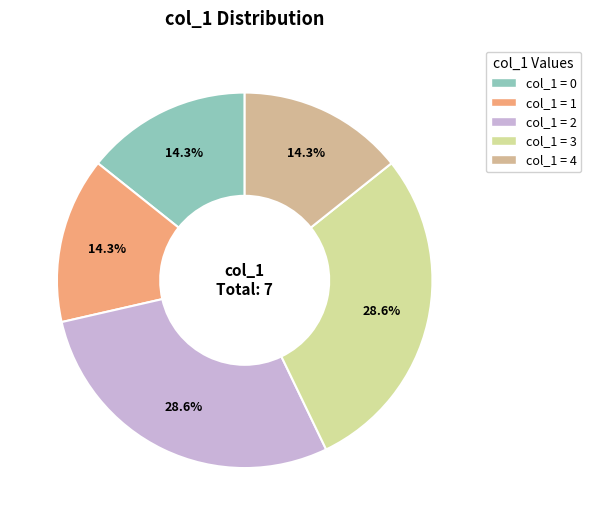

Is there any slice that represents more than half of the pie?

No